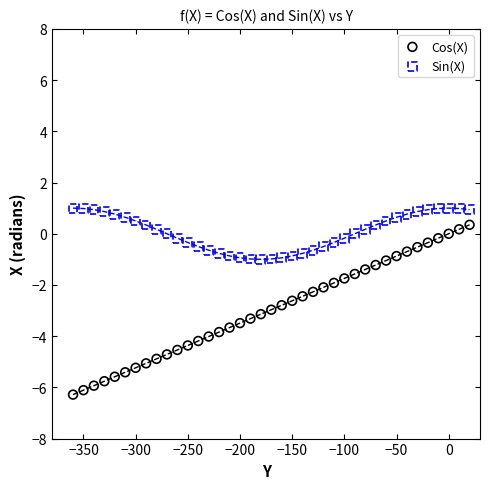

Which series has the largest Y range (max minus min)?

Cos(X)